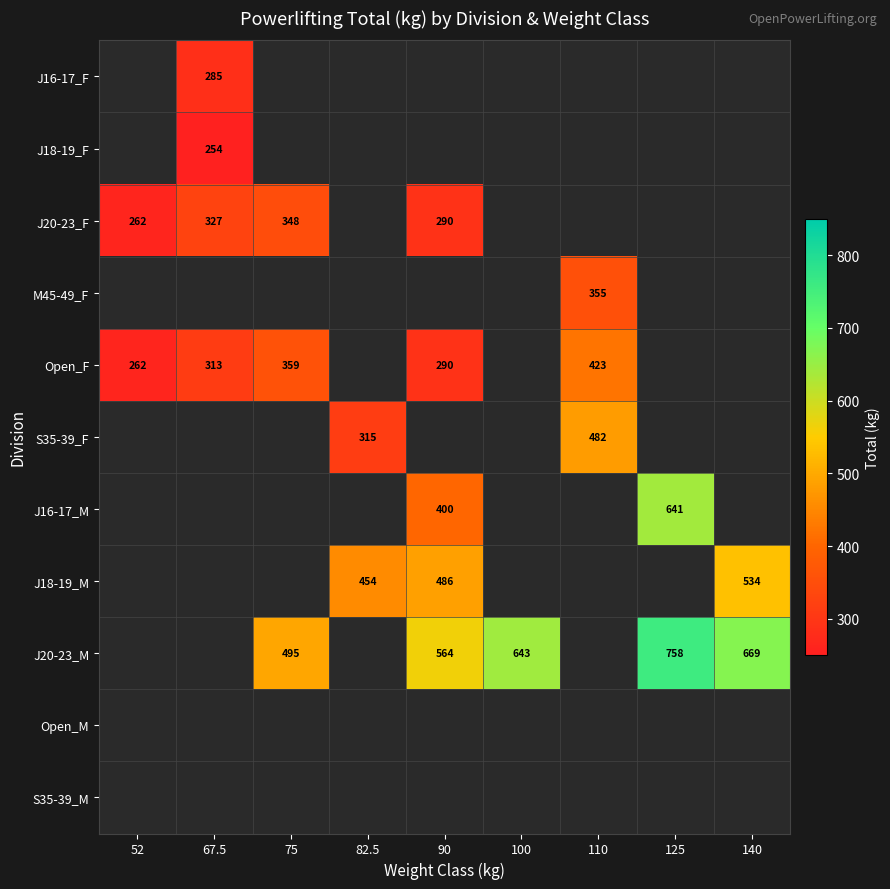

How many values in the J18-19_M series are below 486?

1